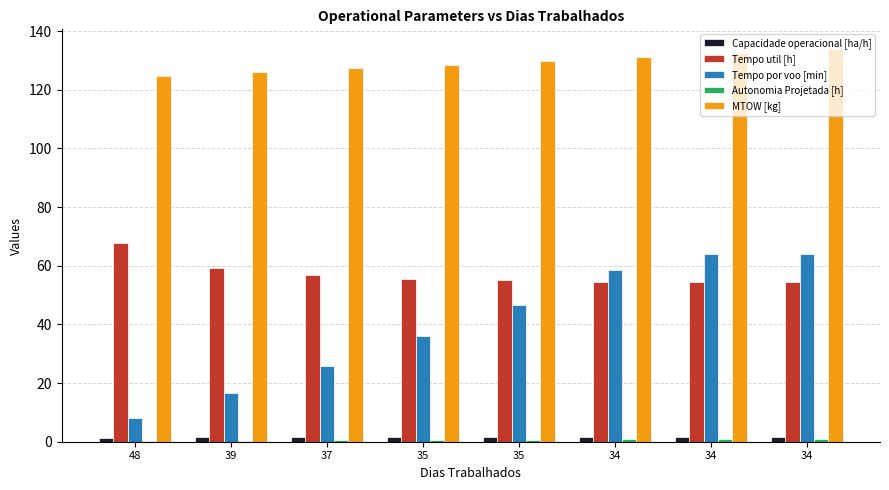

How many groups of bars are there?

8